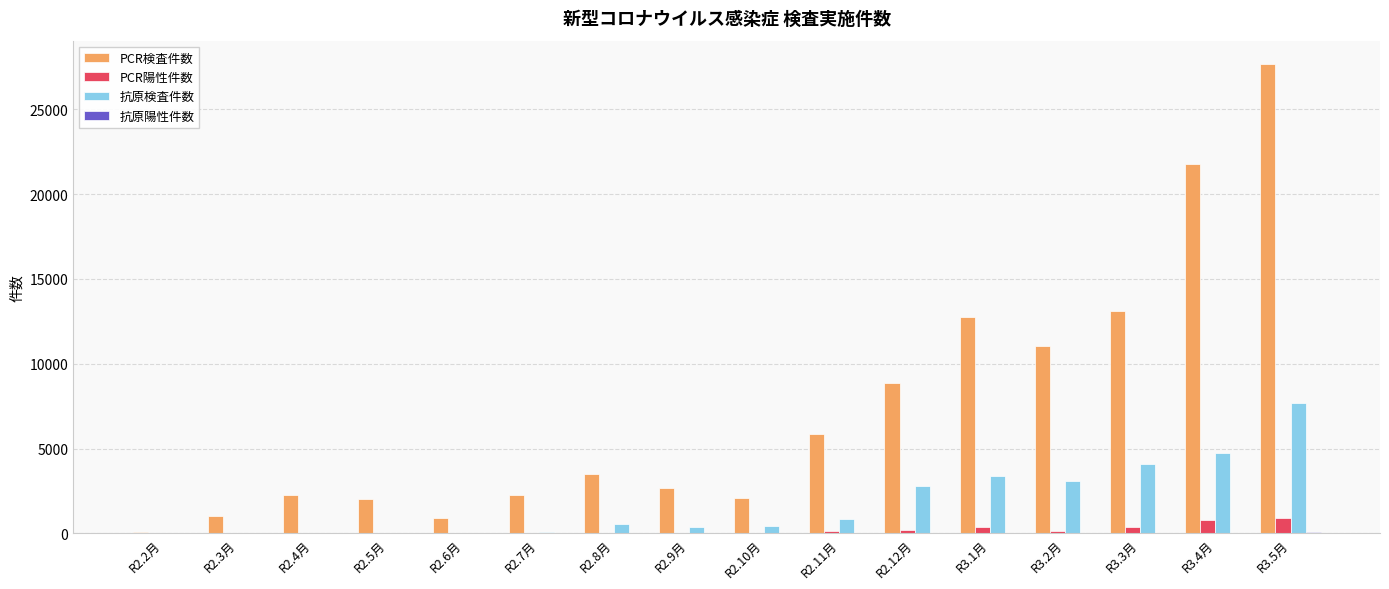

At which category is the sum across all series the highest?

R3.5月